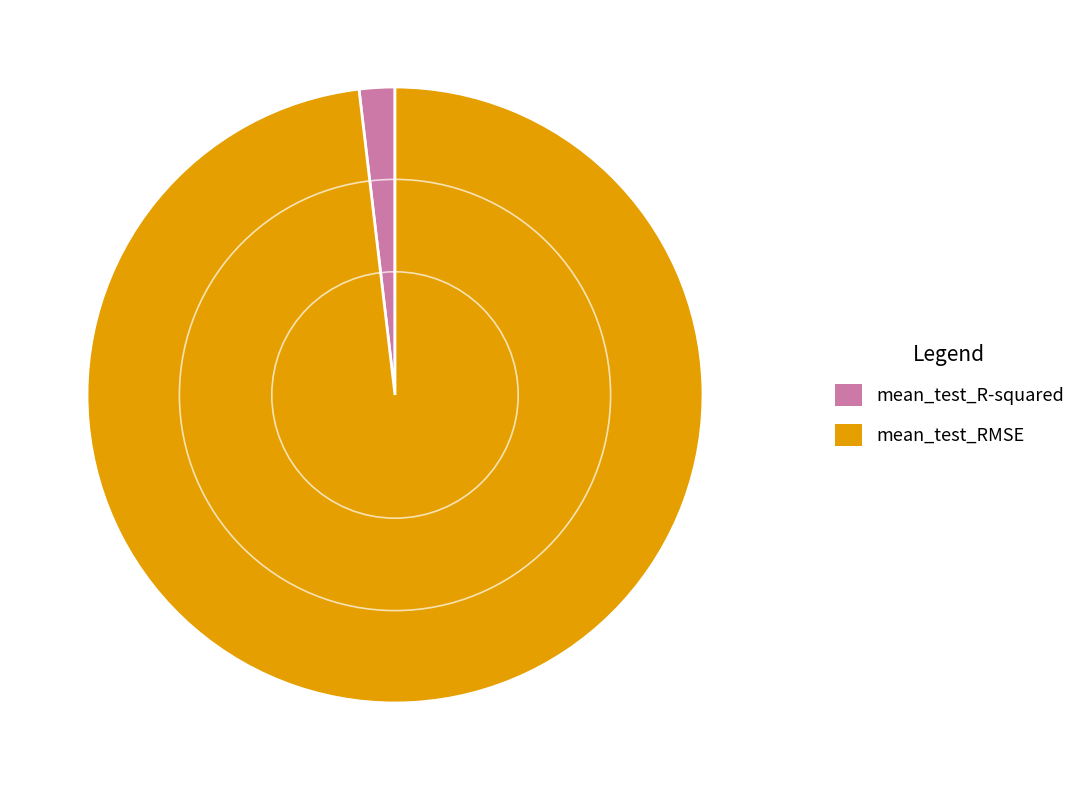

Which slice is the largest?

mean_test_RMSE